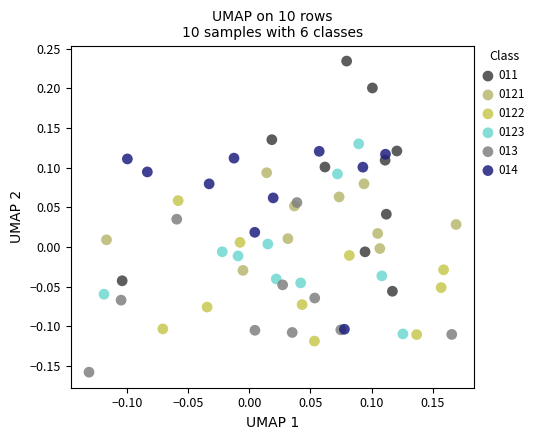

Which series contains the highest Y value?

011